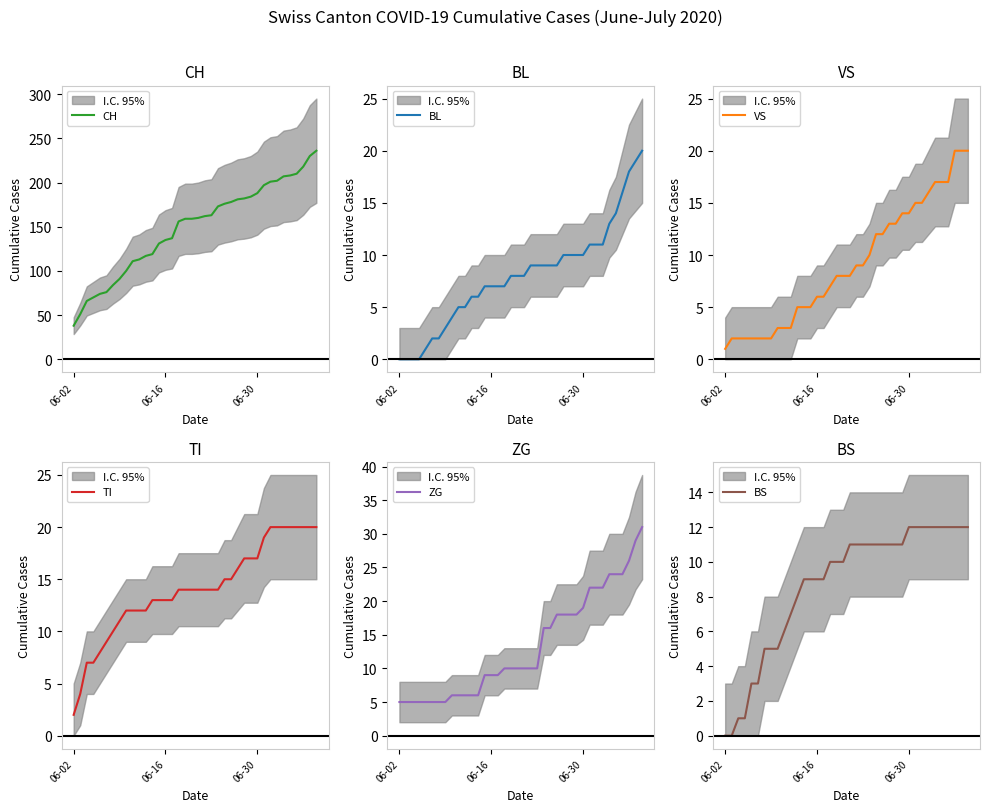

Which series has the largest range (max minus min)?

CH